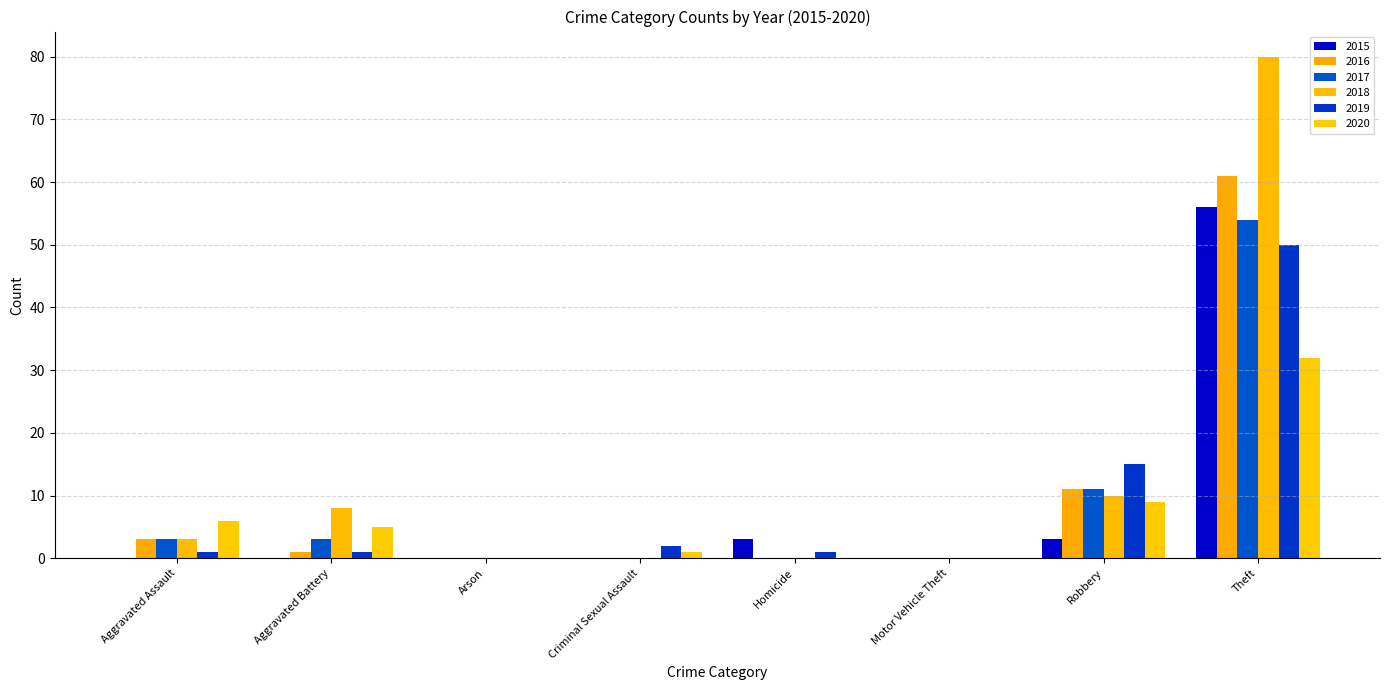

How many distinct data groups are displayed?

6